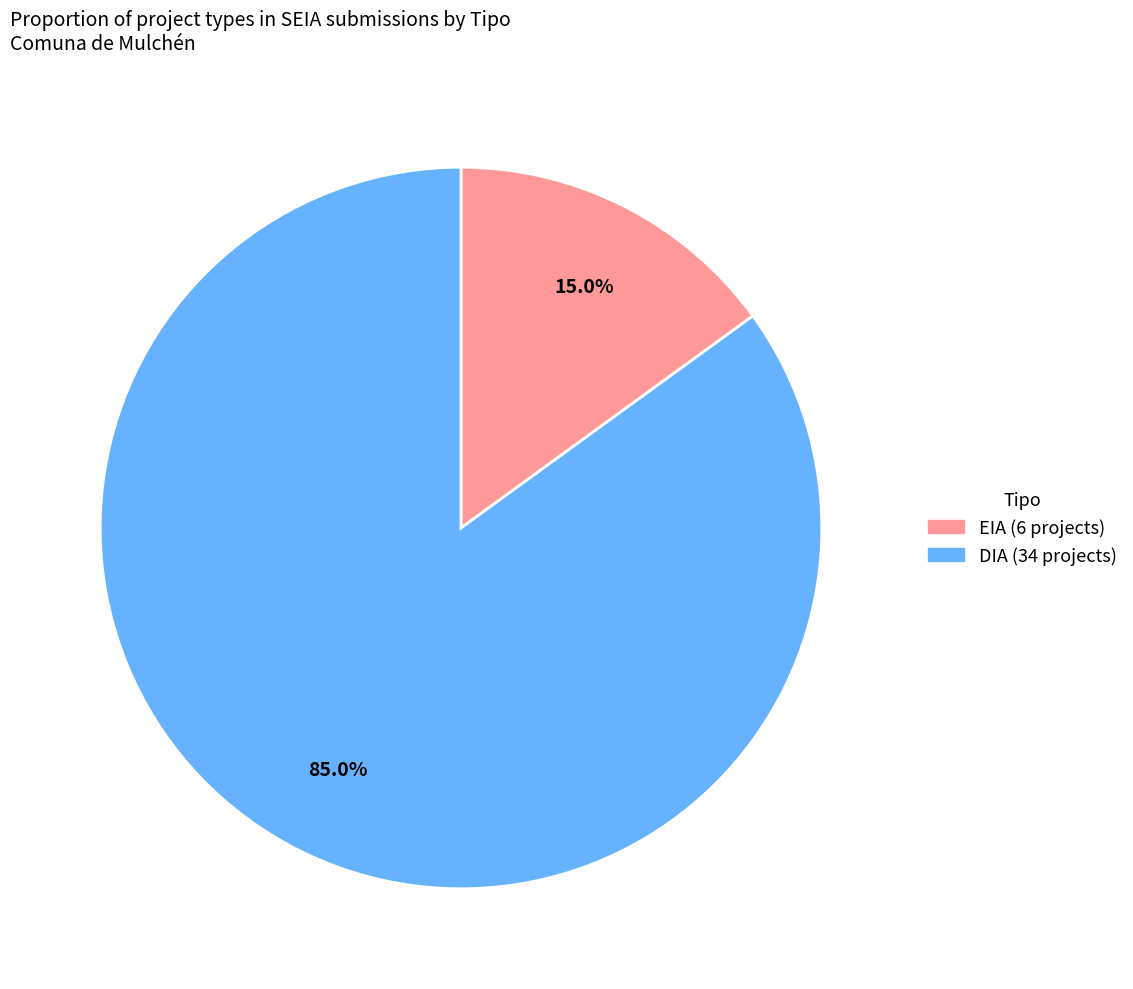

What is the largest slice in the pie chart?

DIA